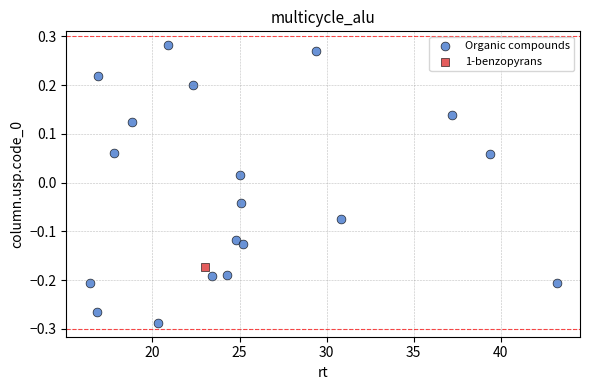

What are all the series names shown in the legend?

Organic compounds, 1-benzopyrans